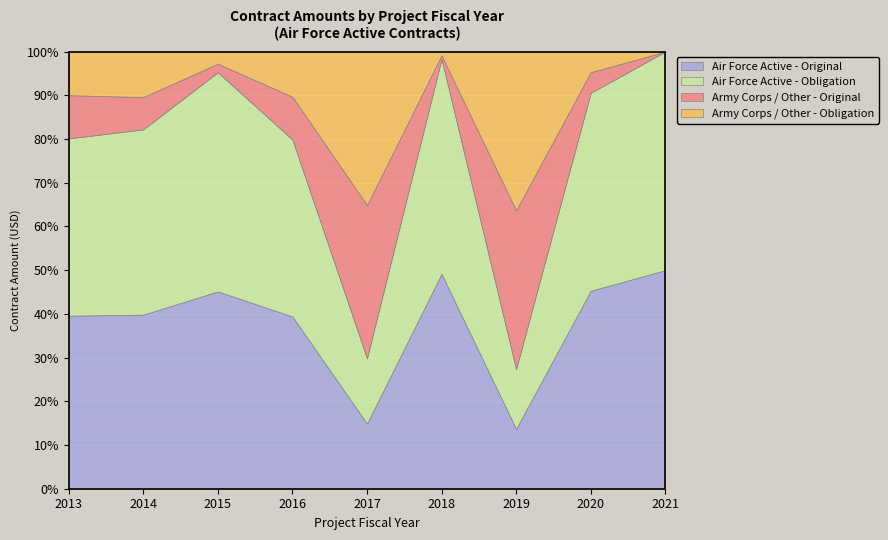

Is it true that Air Force Active - Obligation equals 220000000 at 2018?

True